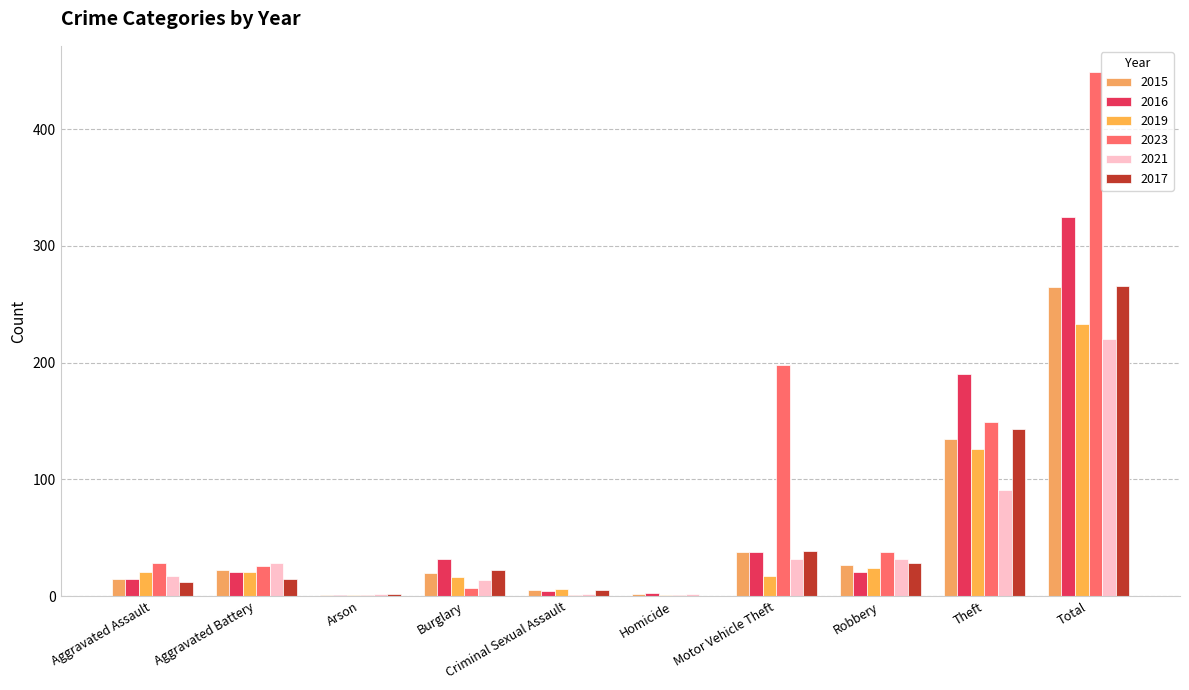

Which series has the largest total across all categories?

2023